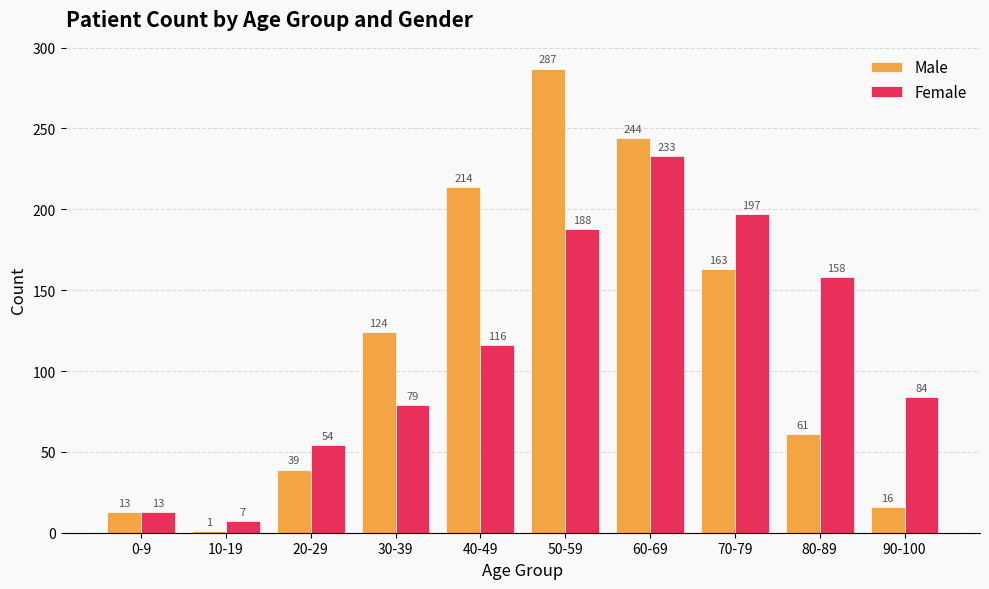

What is the total value across all series at 0-9?

26